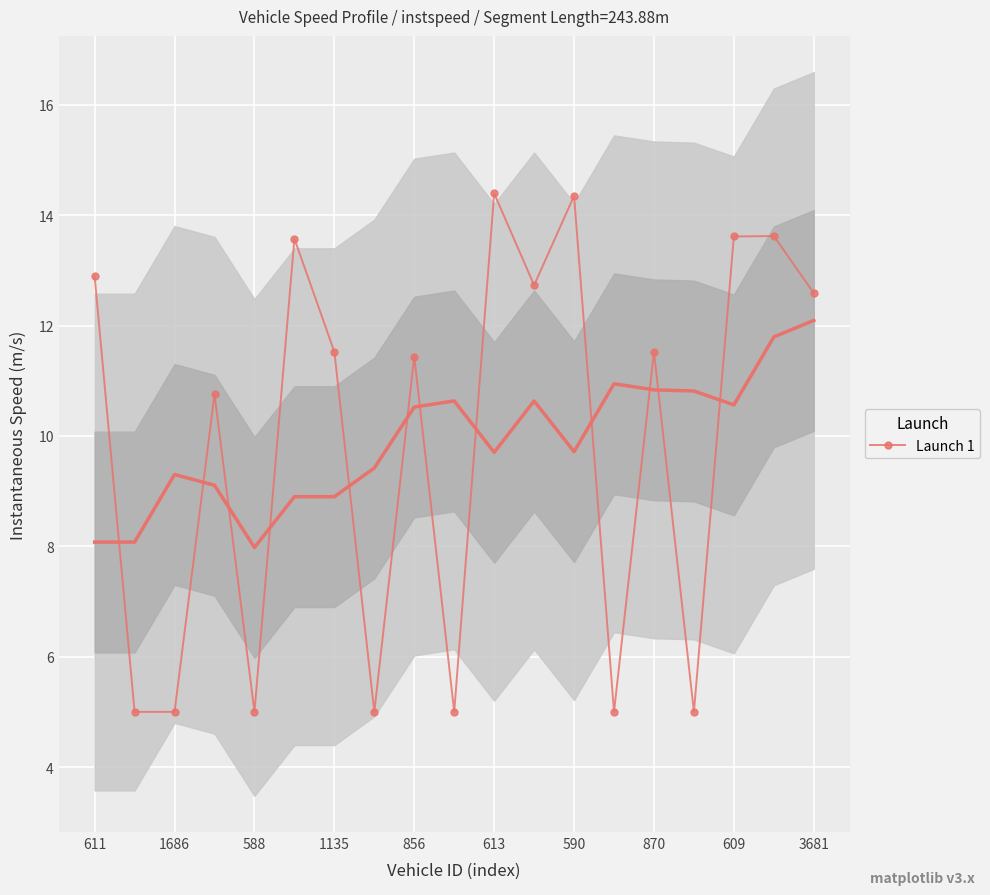

The value of Launch 1 at 611 is 22.7. True or false?

False